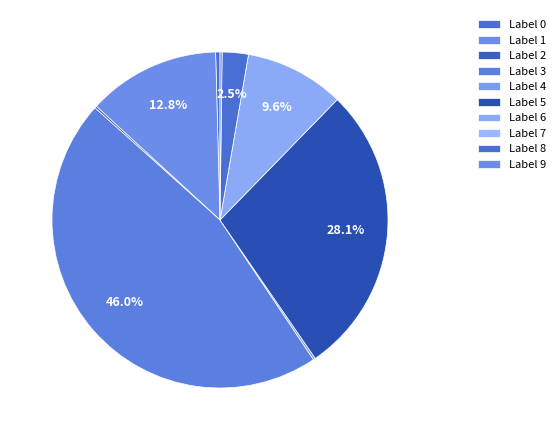

To the nearest percent, what is the average slice percentage?

10%